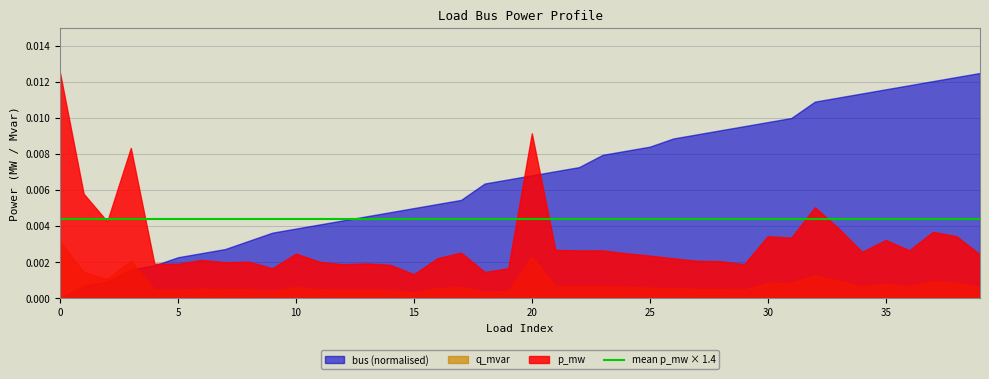

After their last crossing, which series has the higher values: bus or p_mw?

bus